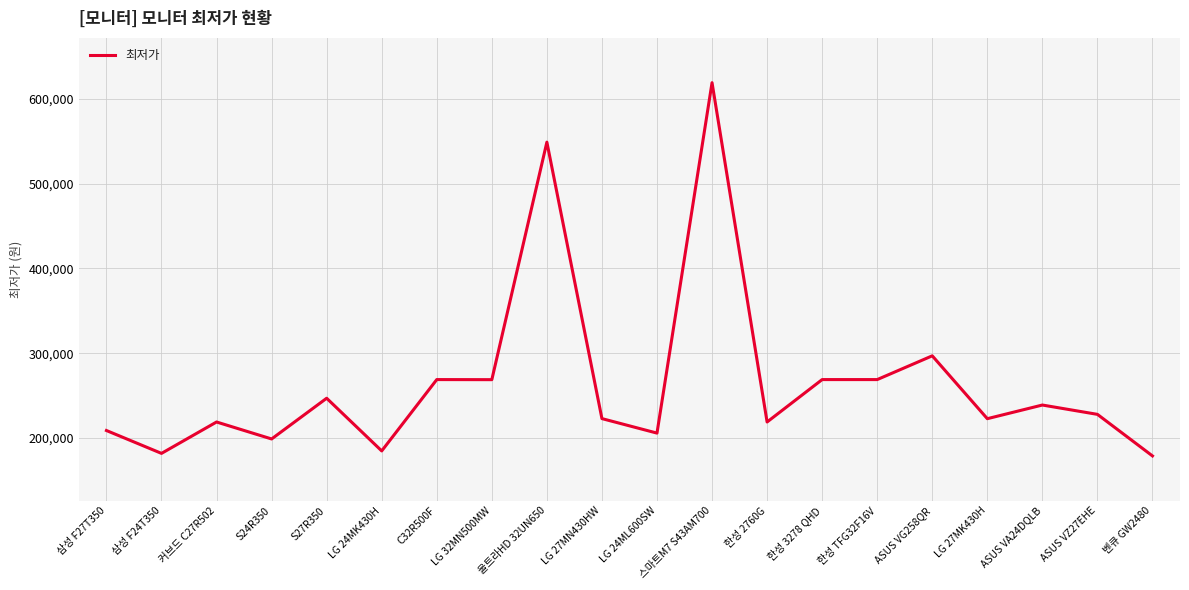

Which category has the highest value across all series?

스마트M7 S43AM700